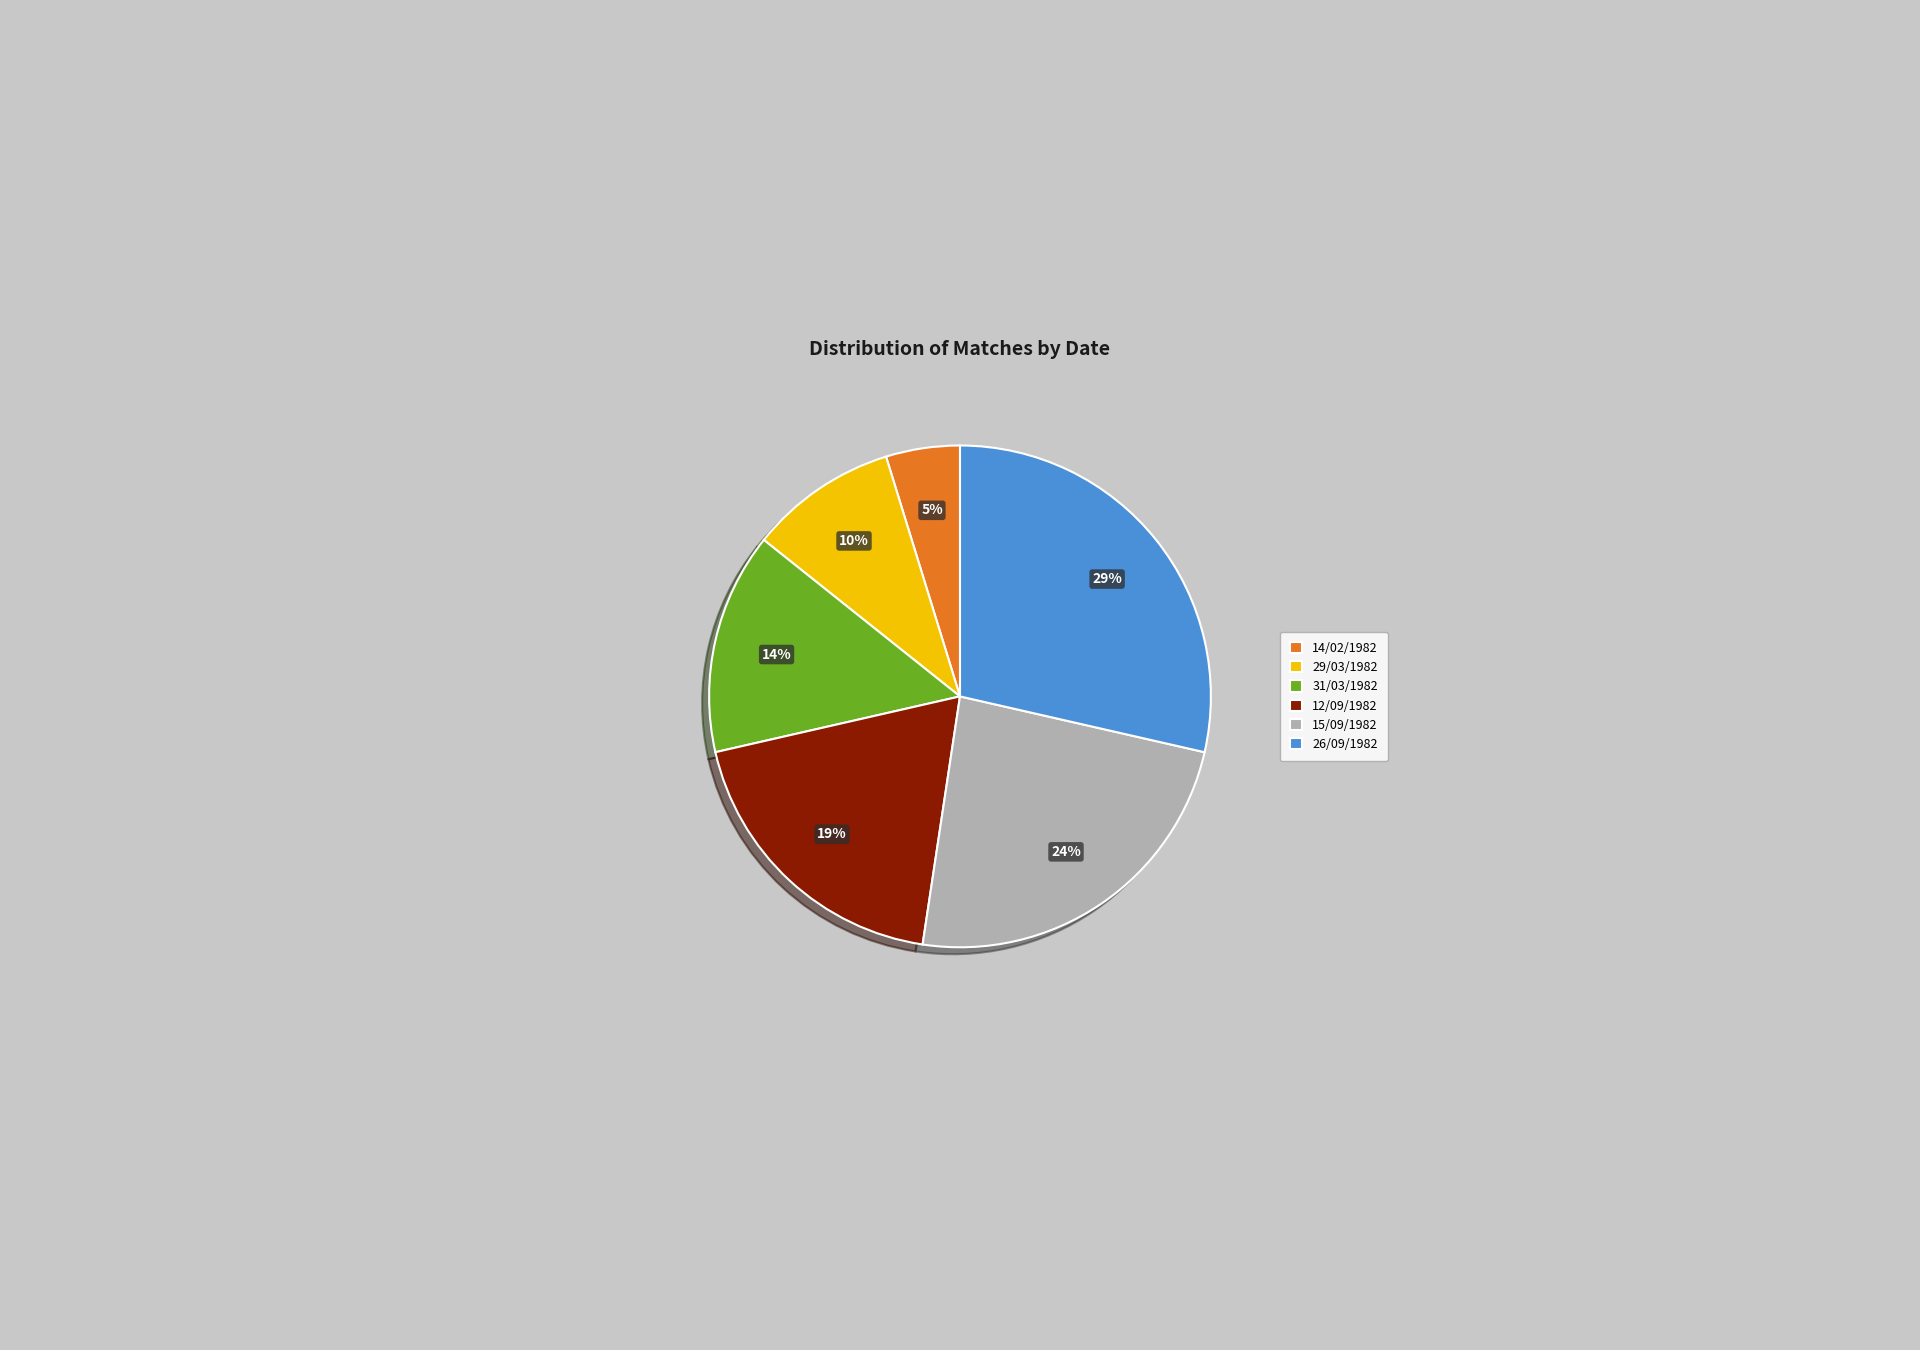

Count the number of slices in the pie.

6